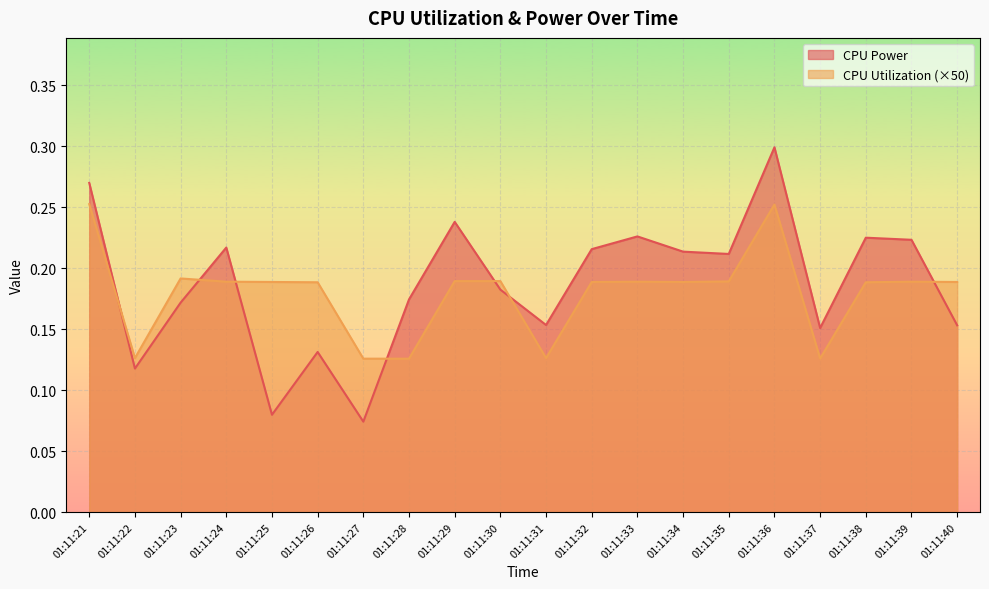

True or false: CPU Utilization has a value of 0.2 at 01:11:34.

True